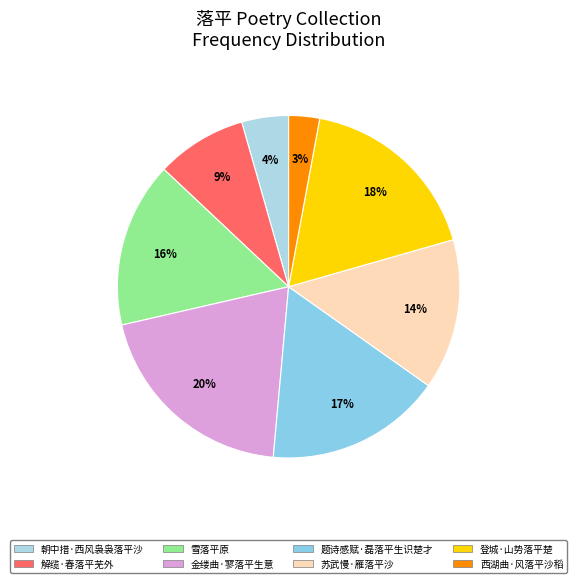

What is the total percentage of 雪落平原 and 苏武慢·雁落平沙?

29.8%